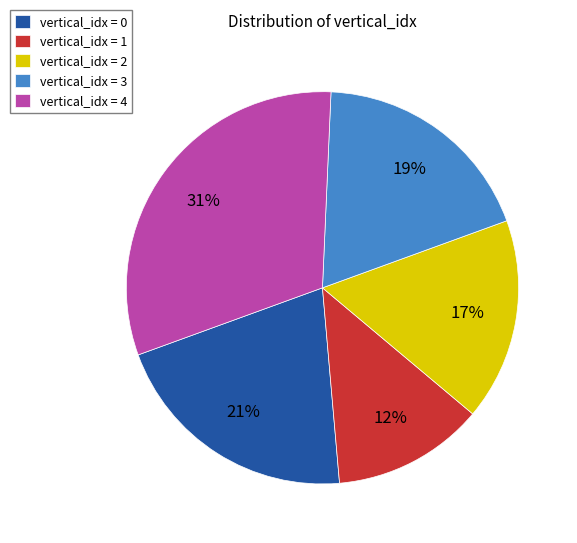

Rank the categories by value from lowest to highest.

vertical_idx = 1, vertical_idx = 2, vertical_idx = 3, vertical_idx = 0, vertical_idx = 4